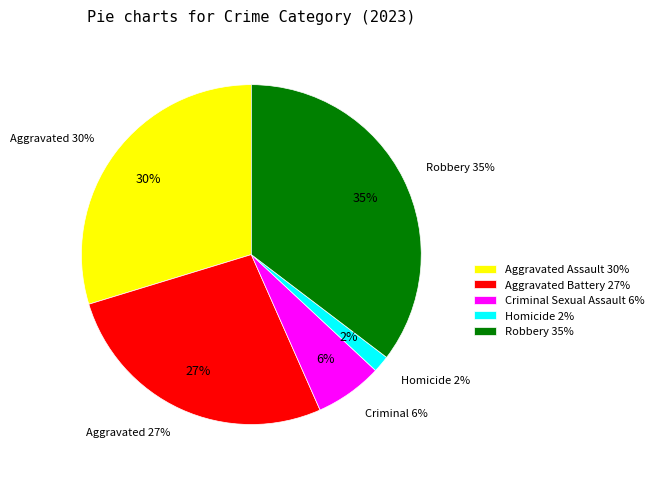

To the nearest percent, what portion does Homicide represent?

2%